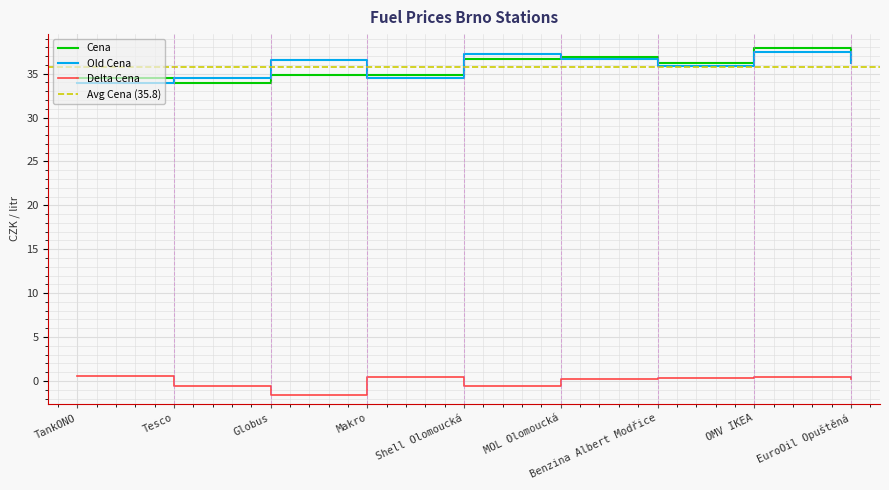

Which has a higher value, Shell Olomoucká or Tesco?

Shell Olomoucká